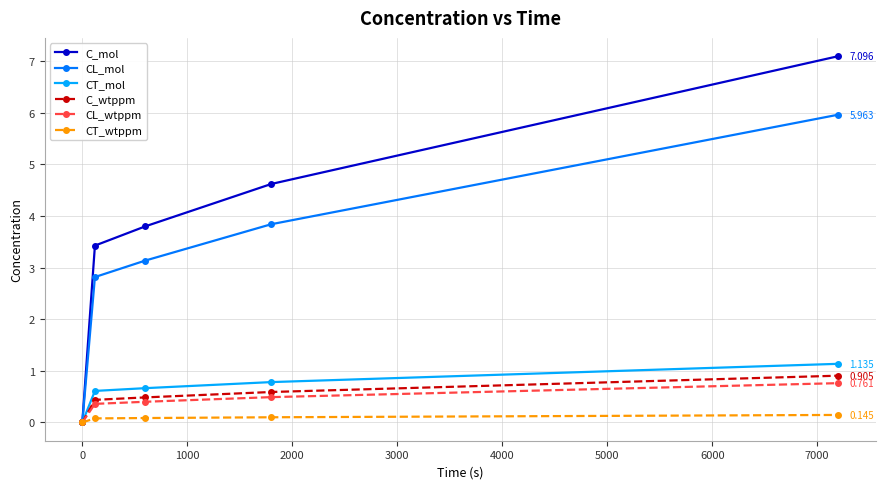

True or false: CL_wtppm has more than 1 interior local peaks.

False